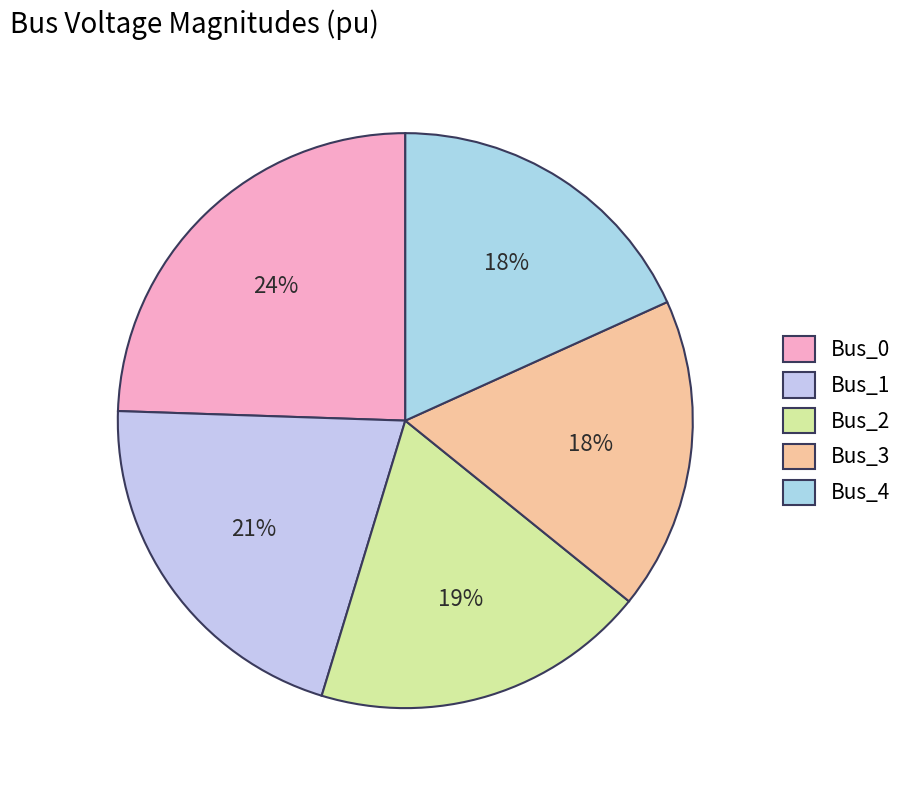

To the nearest percent, what is the difference between the Bus_4 and Bus_1 slice percentages?

3%